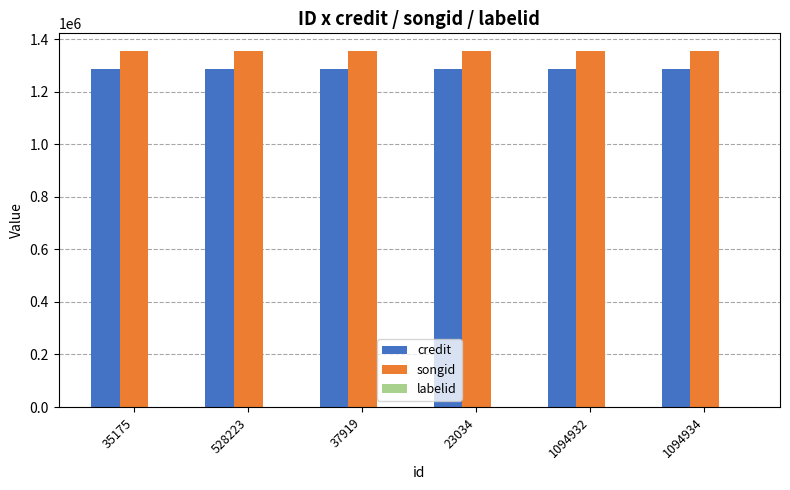

True or false: songid has a value of 658496 at 37919.

False